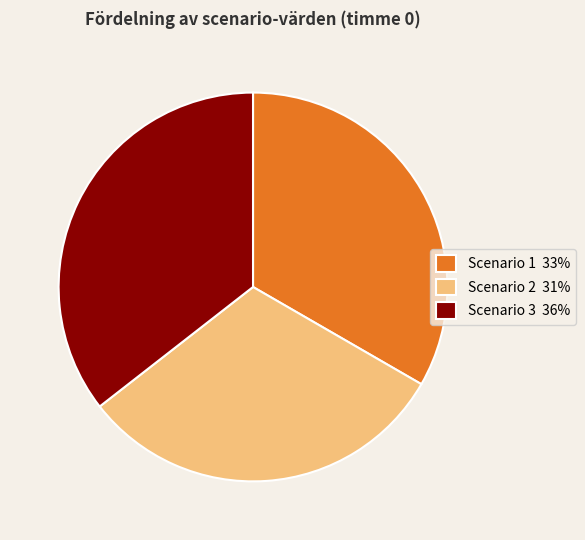

Which has a higher value, Scenario 3 36% or Scenario 1 33%?

Scenario 3 36%